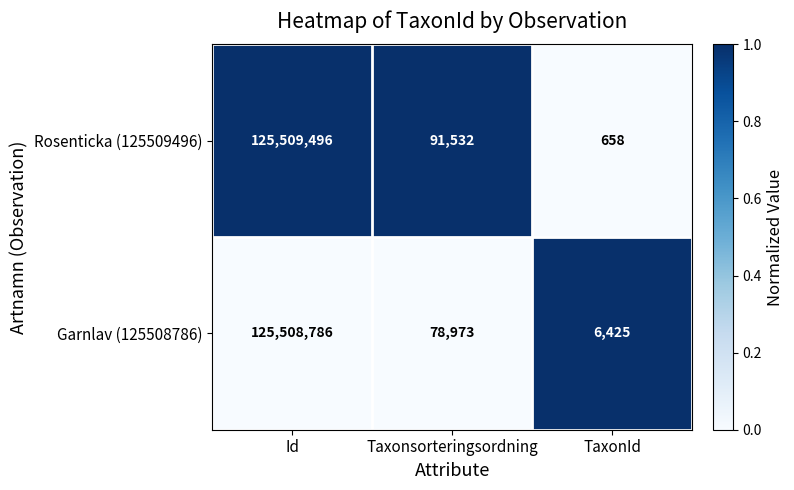

What value does the Garnlav (125508786) series have at Id?

125508786